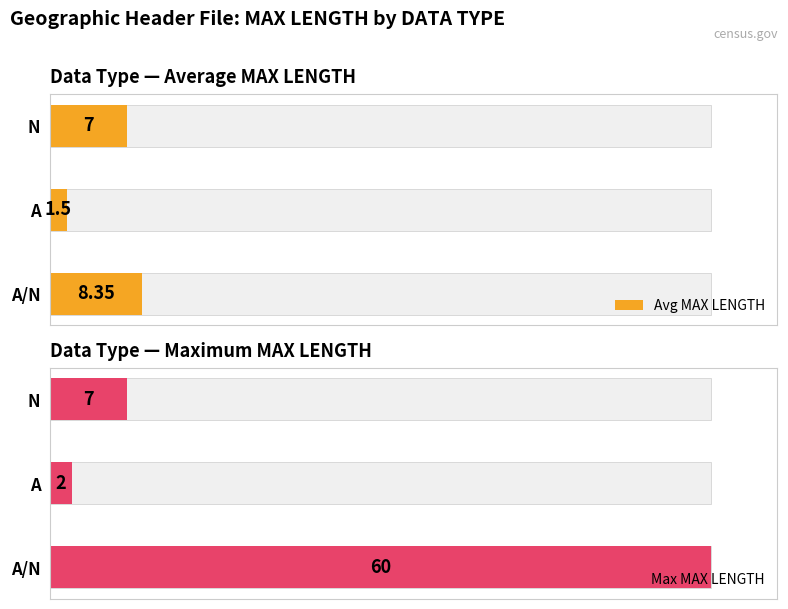

Which series has the widest spread of values?

Max MAX LENGTH